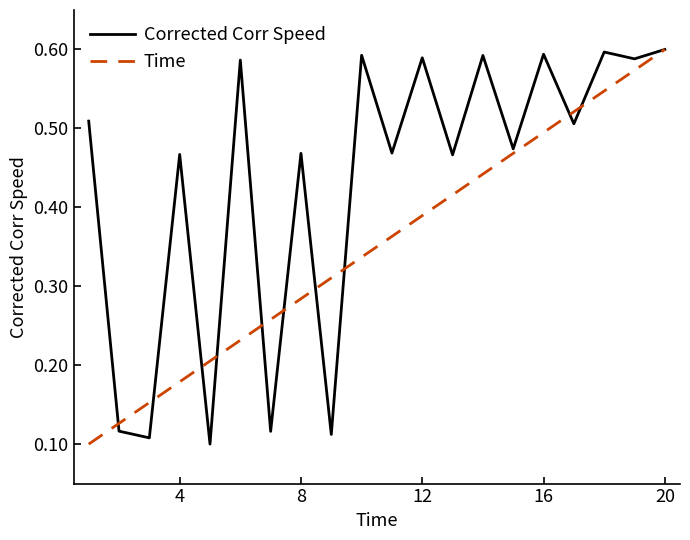

True or false: Time and Corrected Corr Speed intersect in this chart.

True